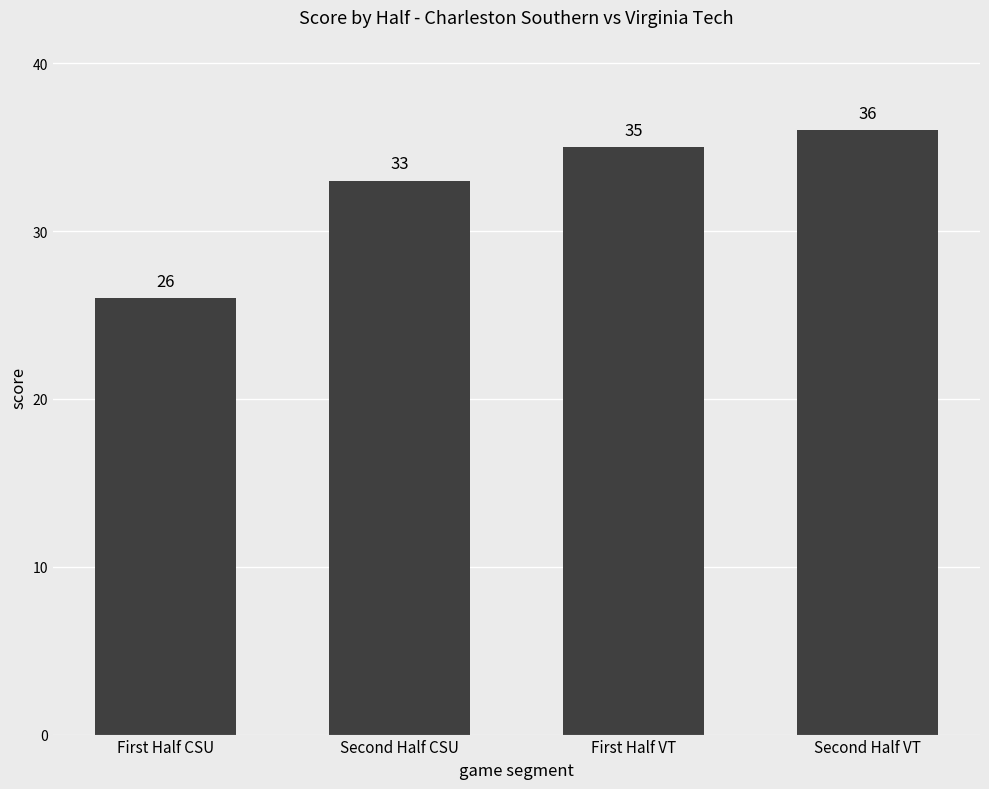

At which category does the chart reach its peak across all series?

Second Half VT